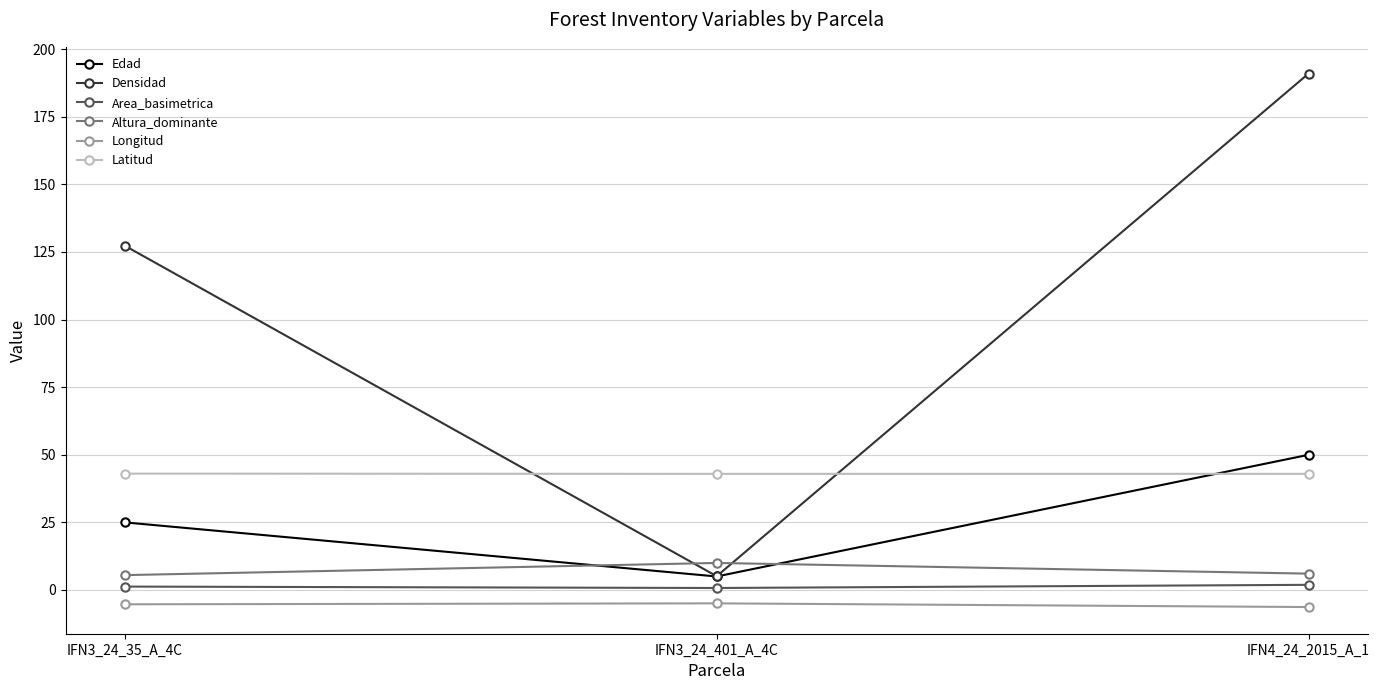

At which category is the sum across all series the highest?

IFN4_24_2015_A_1